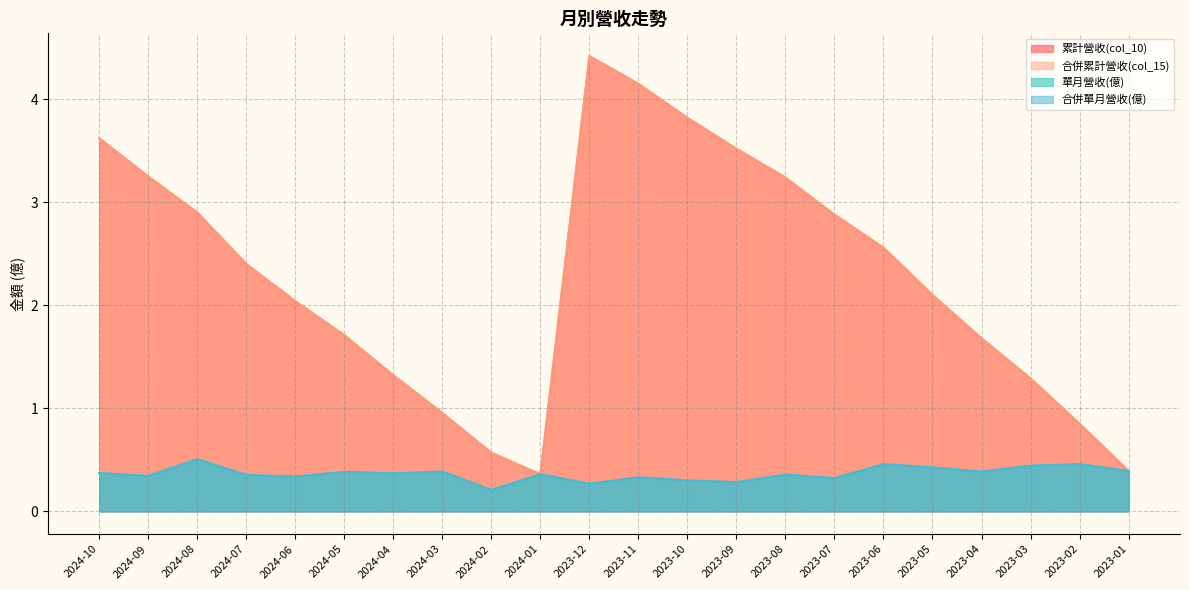

What is the sum of all 合併單月營收(億) values?

8.0